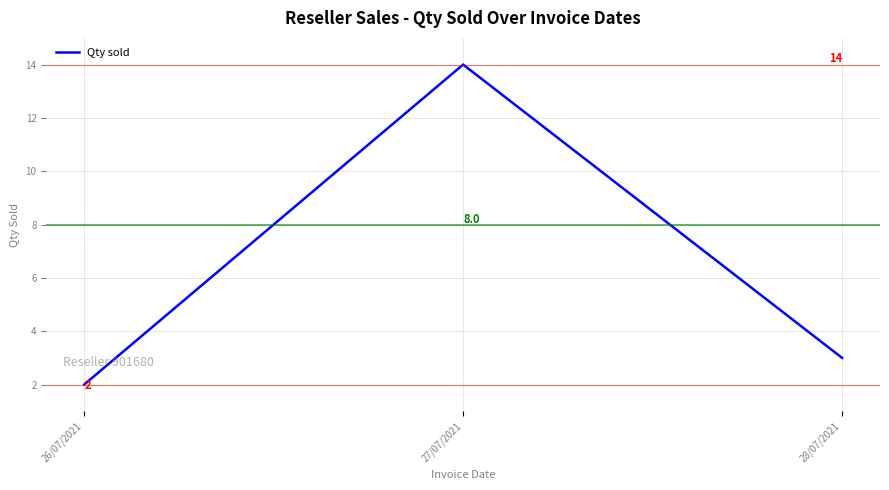

How many series are shown in this chart?

1